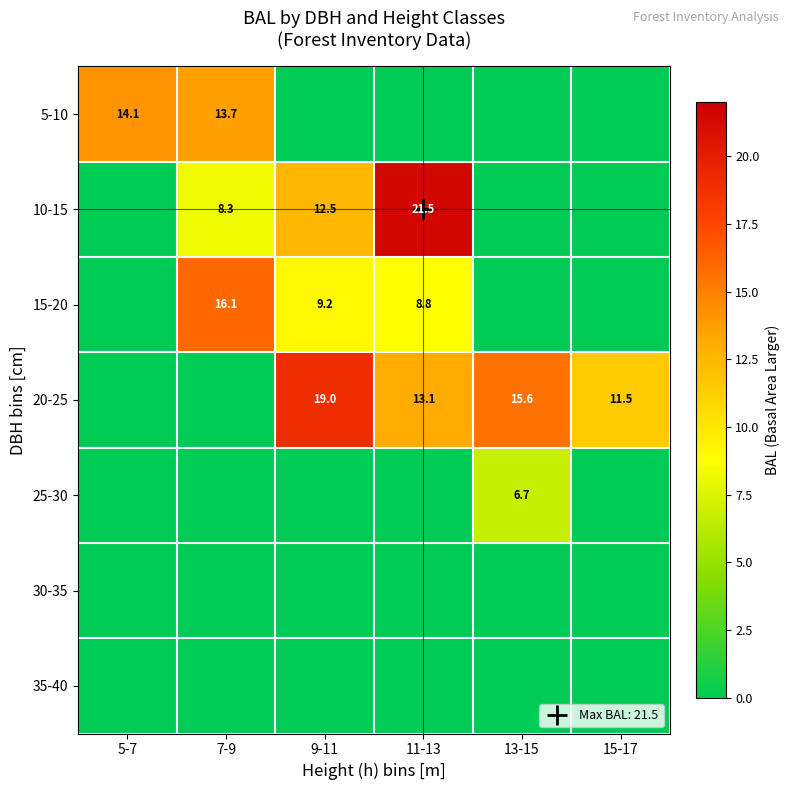

At which label is 30-35 closest to 0?

5-7